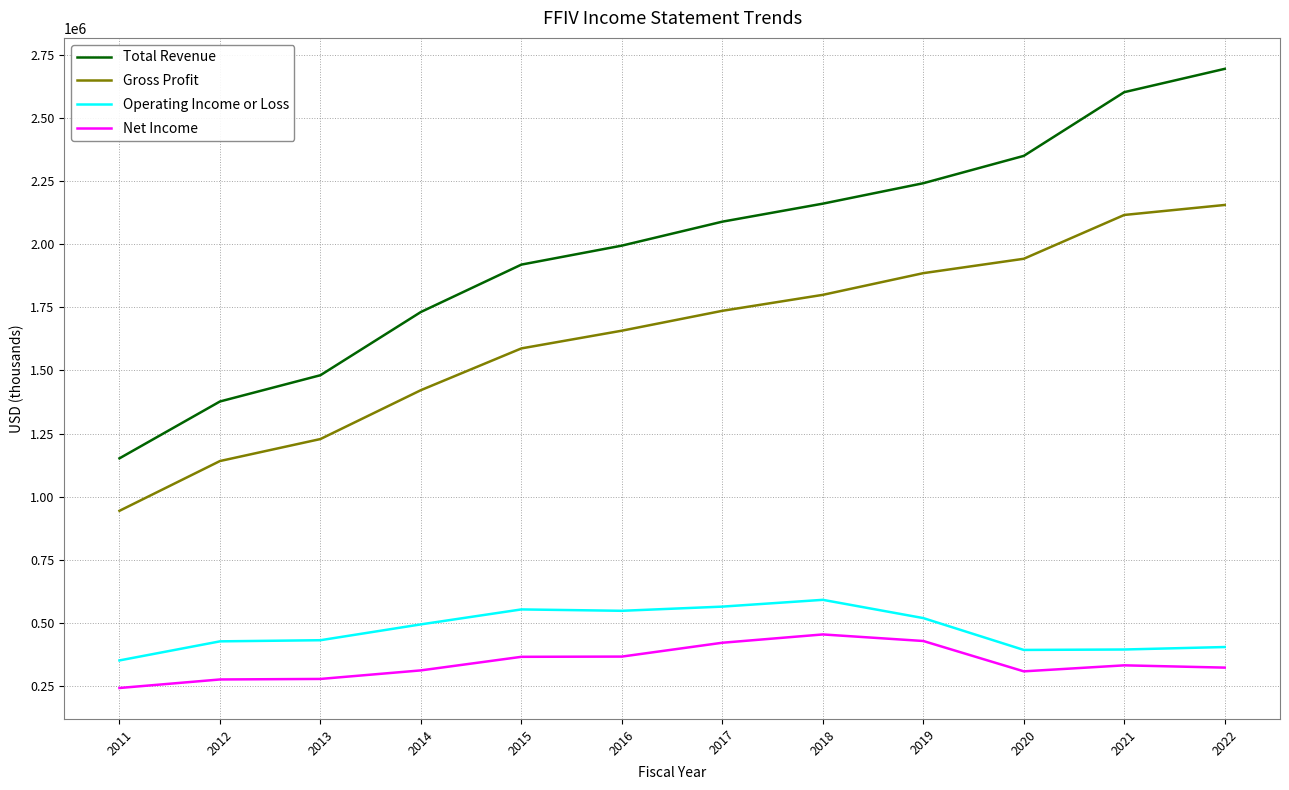

What are all the series names shown in the legend?

Total Revenue, Gross Profit, Operating Income or Loss, Net Income